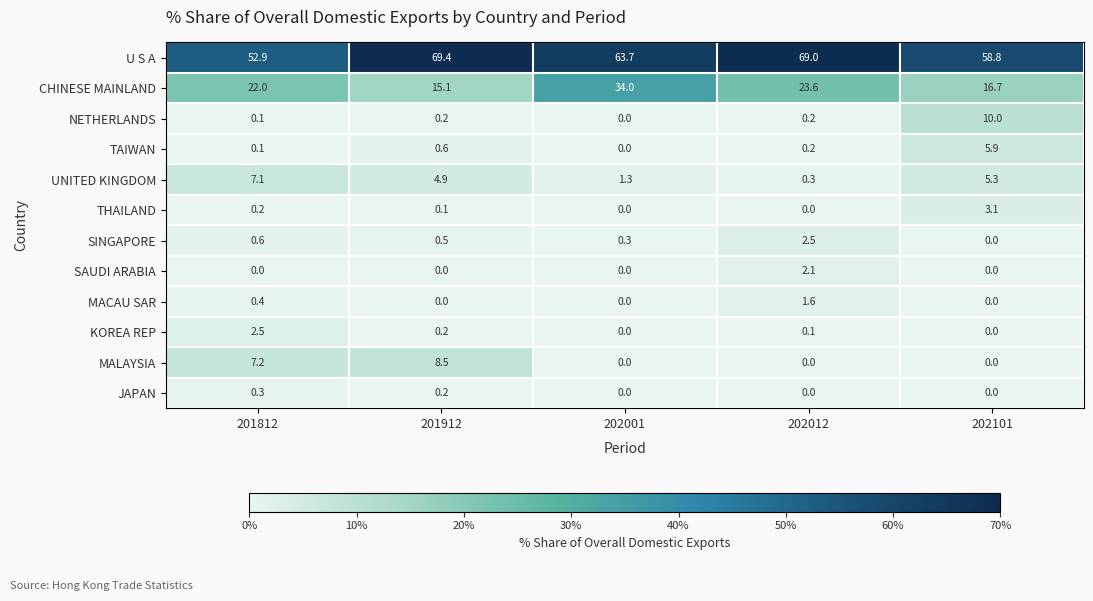

Which series has the largest total across all categories?

U S A